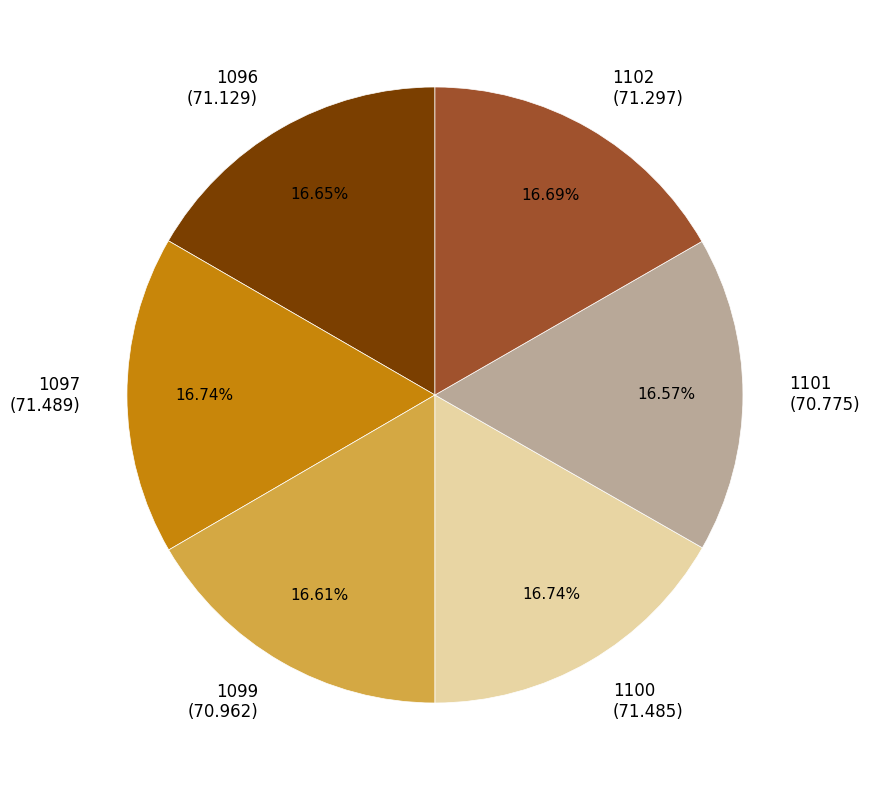

Do 1097 and 1099 together represent more than half of the pie?

No